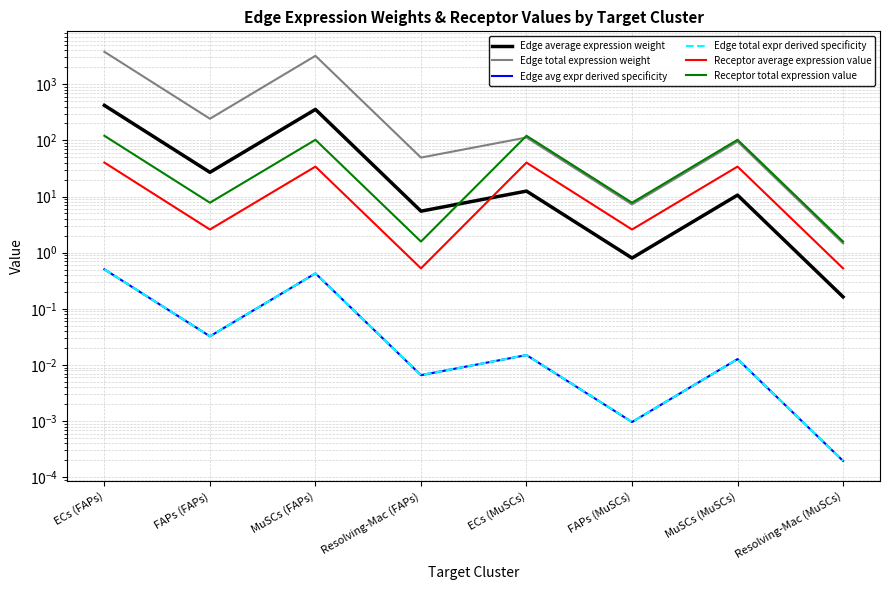

What position from the left is ECs (FAPs)?

1